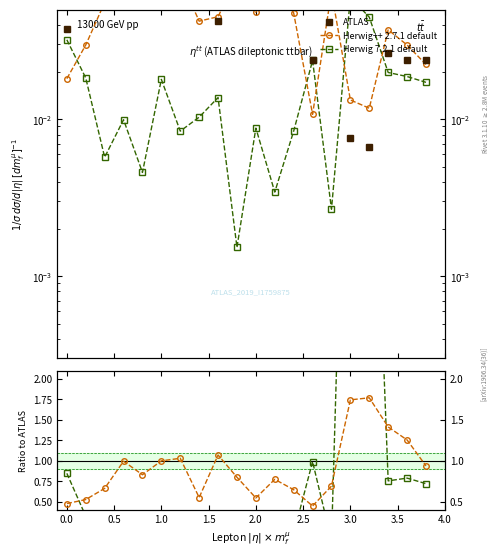

How many series are shown in this chart?

3